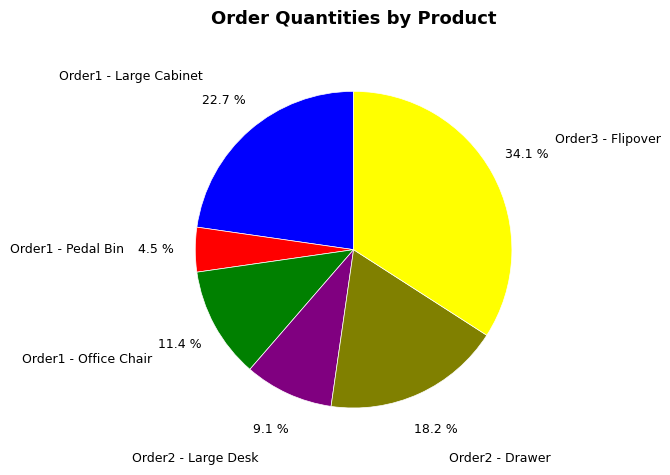

Is there any slice that represents more than half of the pie?

No